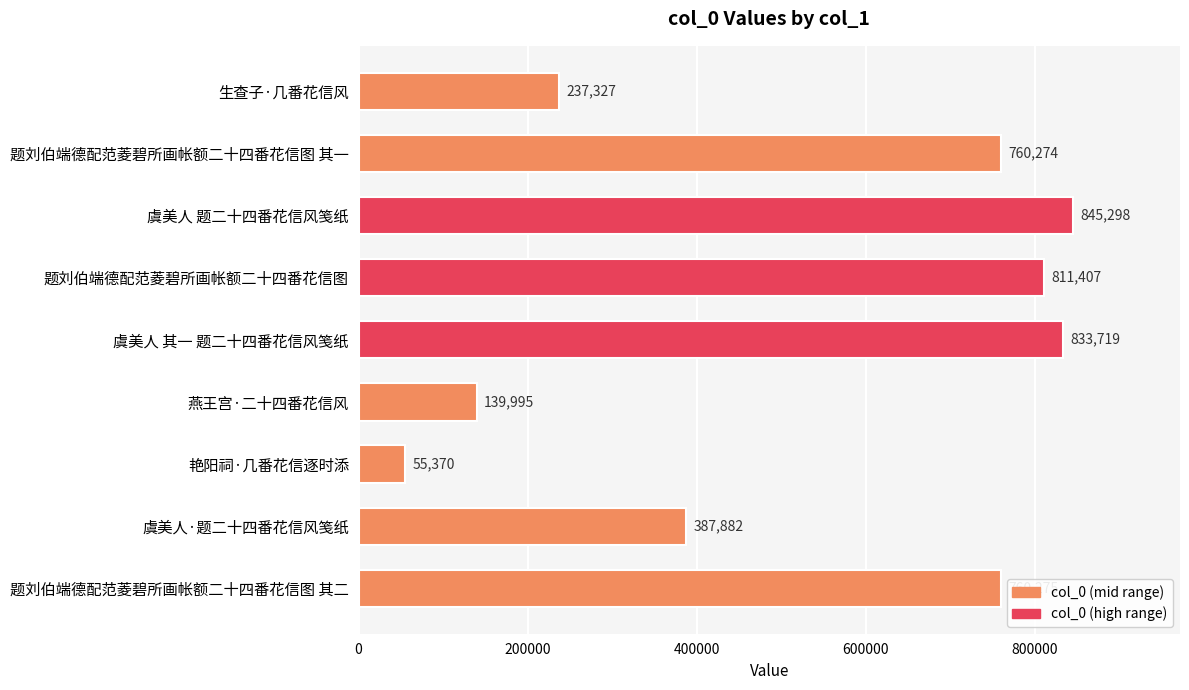

Is it true that the value at 虞美人·题二十四番花信风笺纸 is 387882?

True